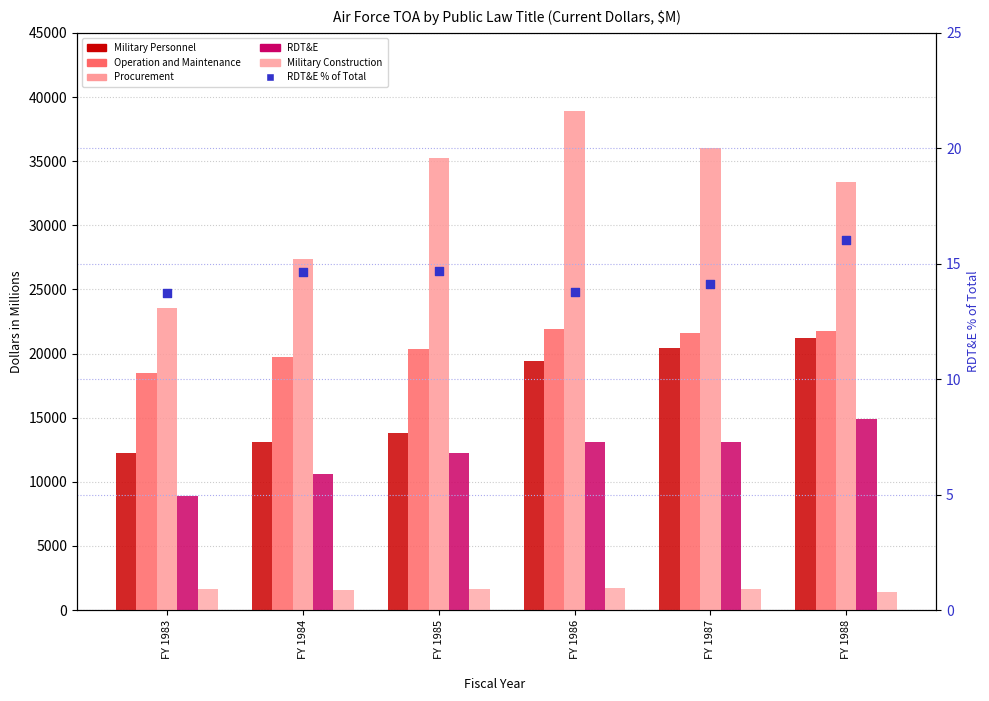

Which series has the largest Y range (max minus min)?

Procurement